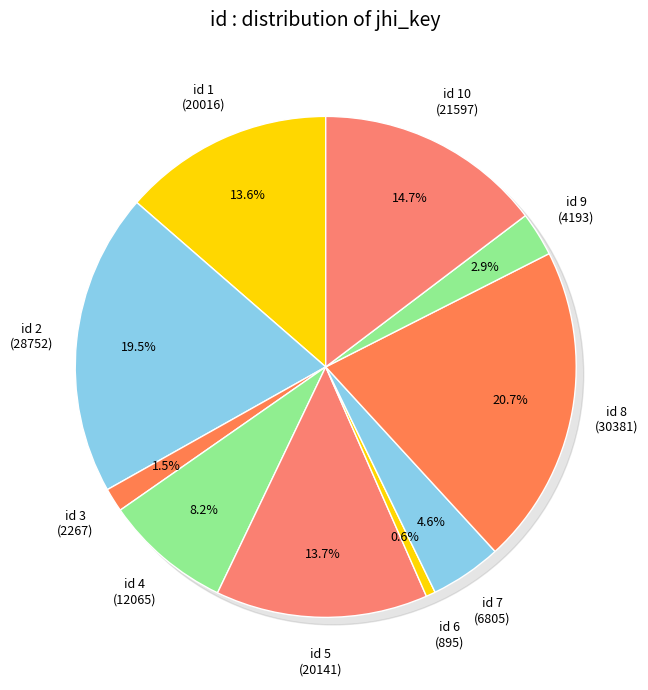

Is it true that 2 is 27% of the pie?

False